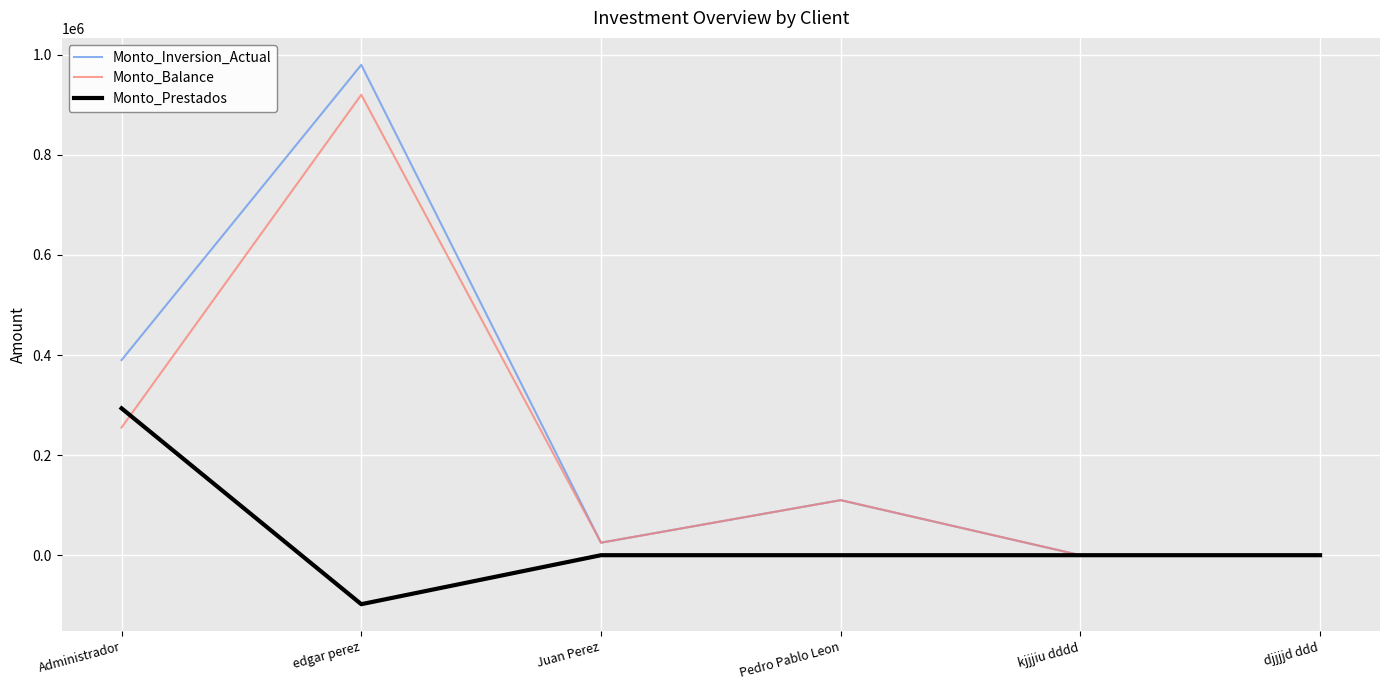

Is it true that Monto_Prestados equals 0.0 at djjjjd ddd?

True